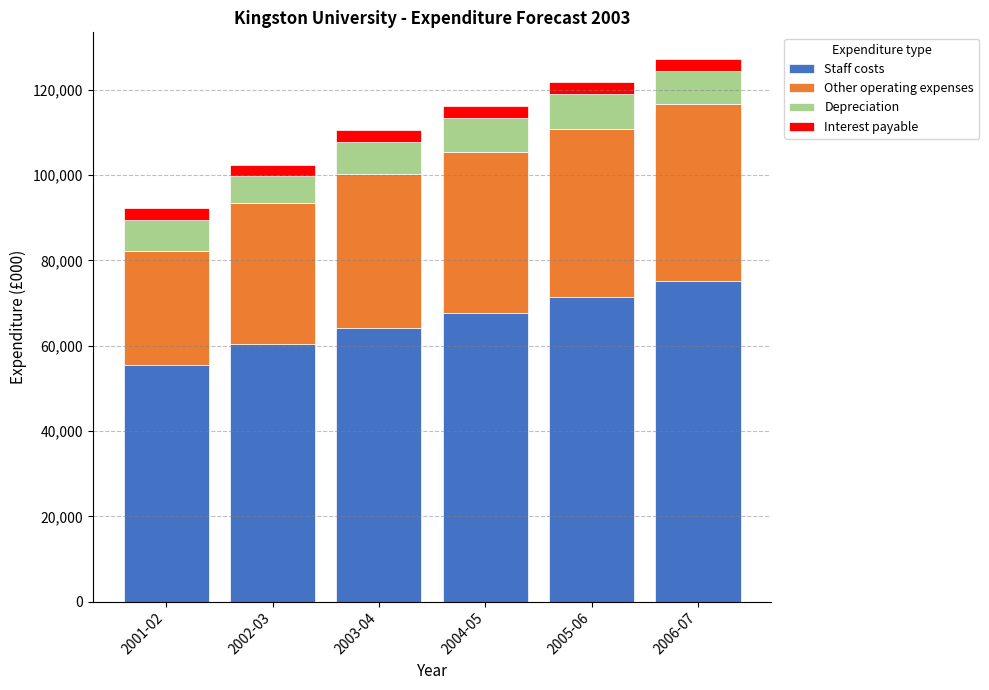

How many data points in Staff costs are less than 67595?

3